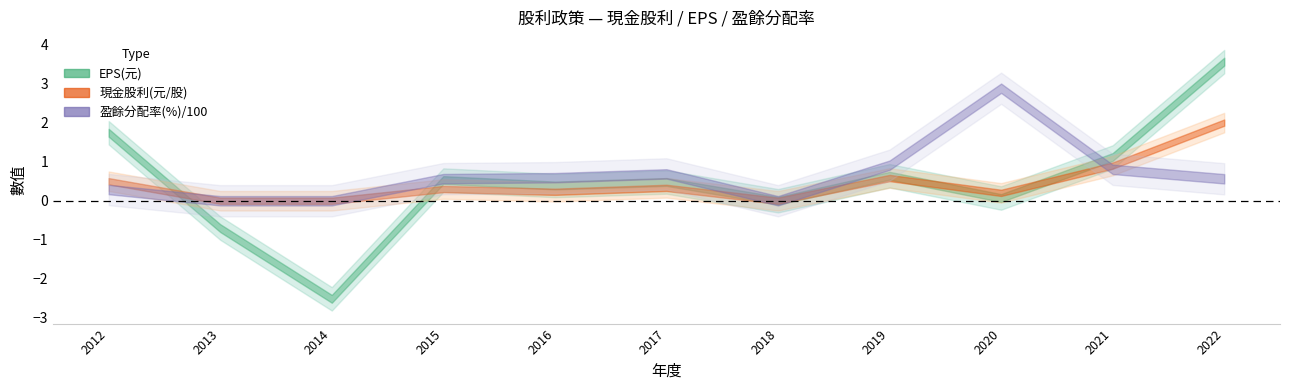

What is the sum of all 現金股利(元/股) values?

5.0